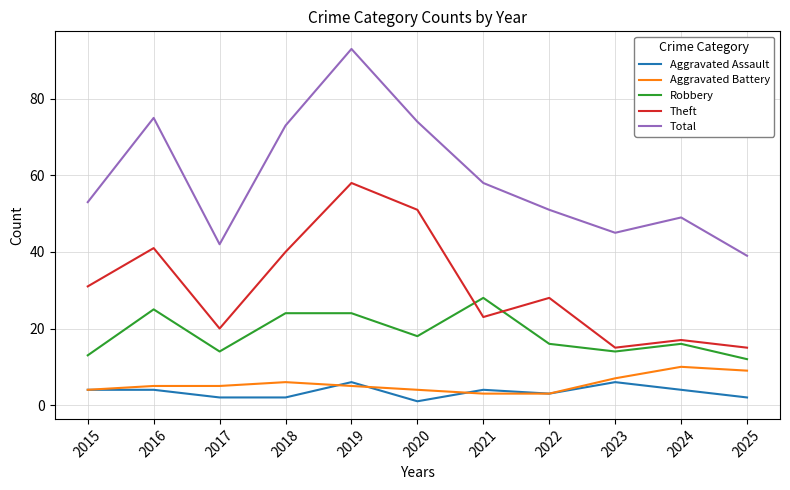

How many times do Robbery and Theft cross each other?

2